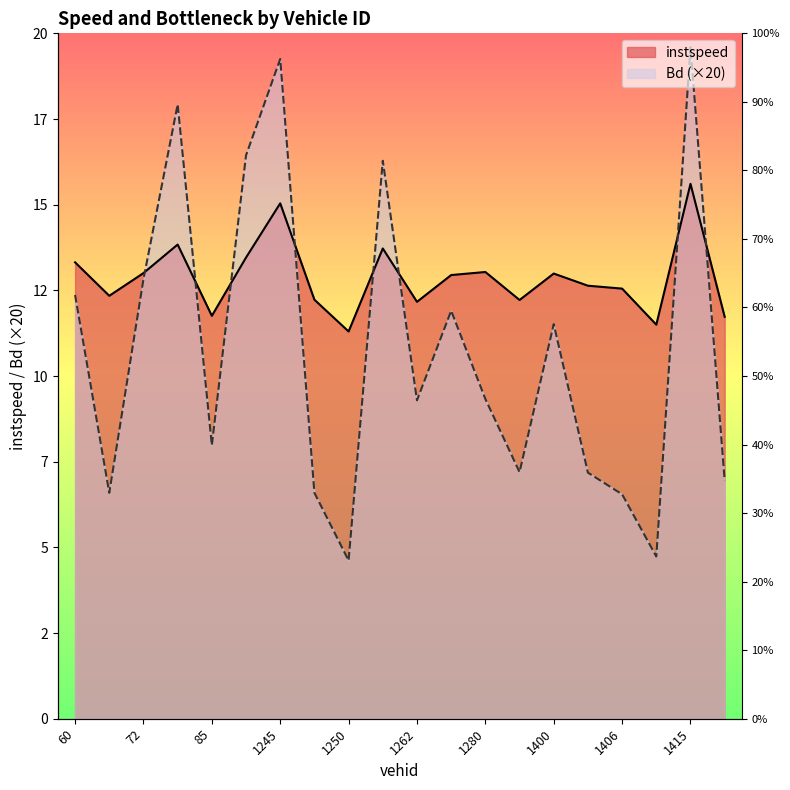

Rank the categories by Bd value from lowest to highest.

1250.0, 1413.0, 1406.0, 65.0, 1249.0, 1417.0, 1402.0, 1398.0, 85.0, 1262.0, 1280.0, 1400.0, 1263.0, 60.0, 72.0, 1258.0, 1243.0, 82.0, 1245.0, 1415.0